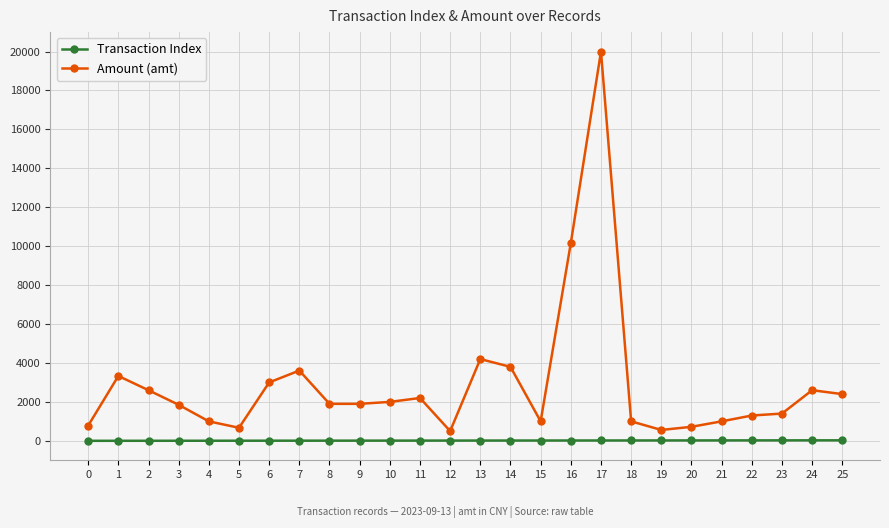

List the series in order of their peak value, lowest first.

Transaction Index, Amount (amt)